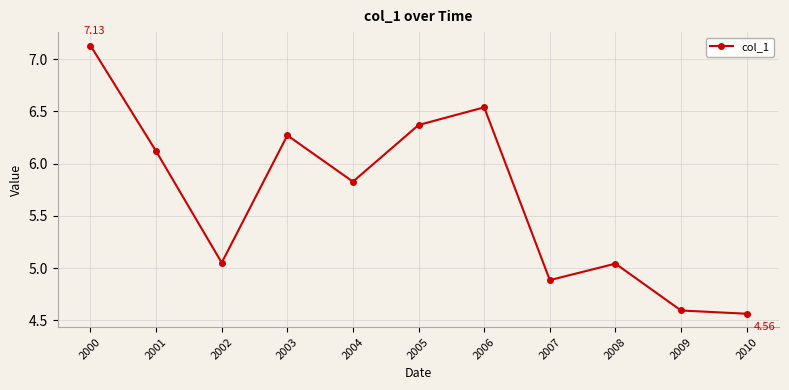

The chart shows a value of 6.6 at 2007. True or false?

False